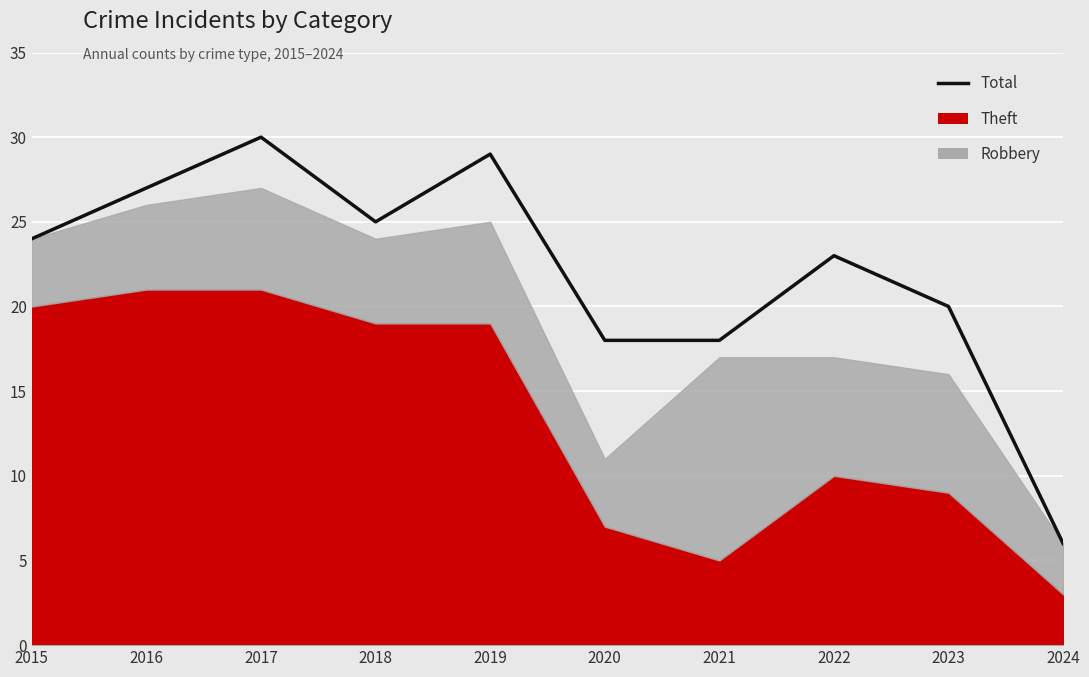

The value at 2024 is 9. True or false?

False